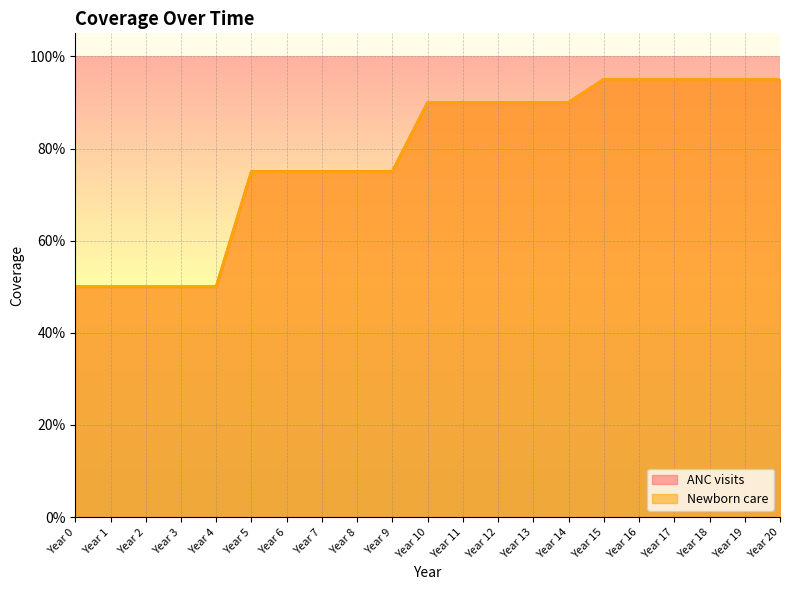

True or false: Newborn care has more than 2 points higher than both neighbors.

False